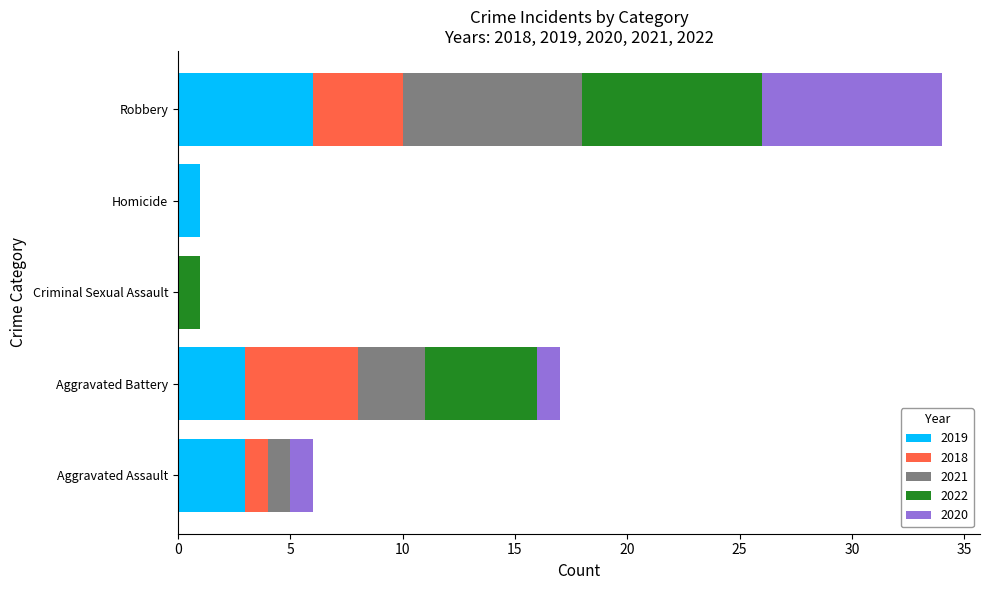

True or false: 2019 has a value of 0 at Criminal Sexual Assault.

True